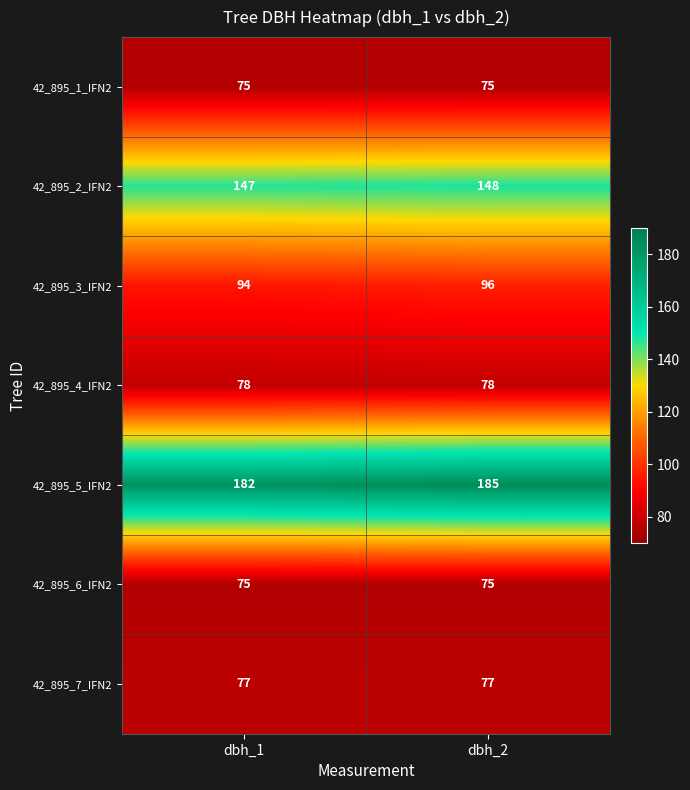

Read the 42_895_7_IFN2 value at dbh_2.

77